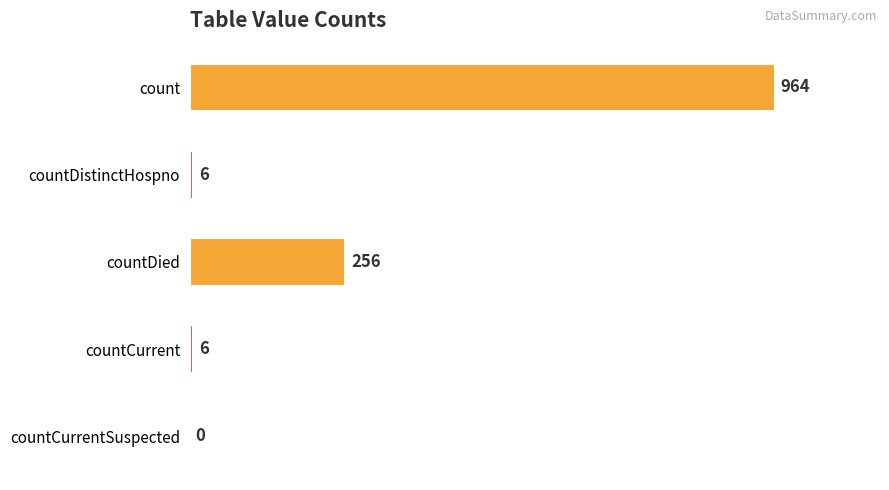

How many values are above zero?

4